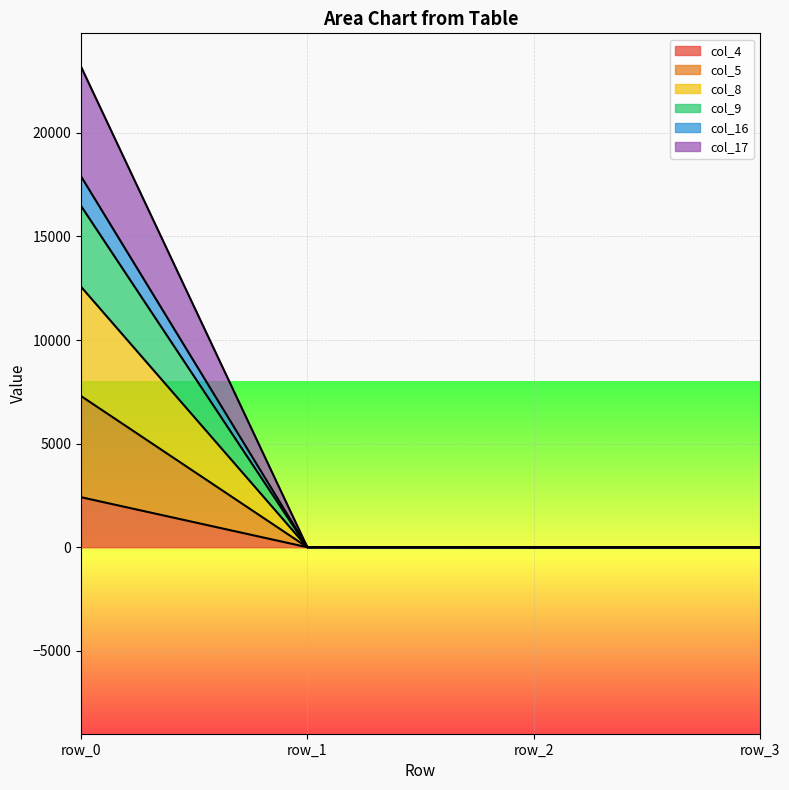

Where does the col_16 series first go above 2?

row_0